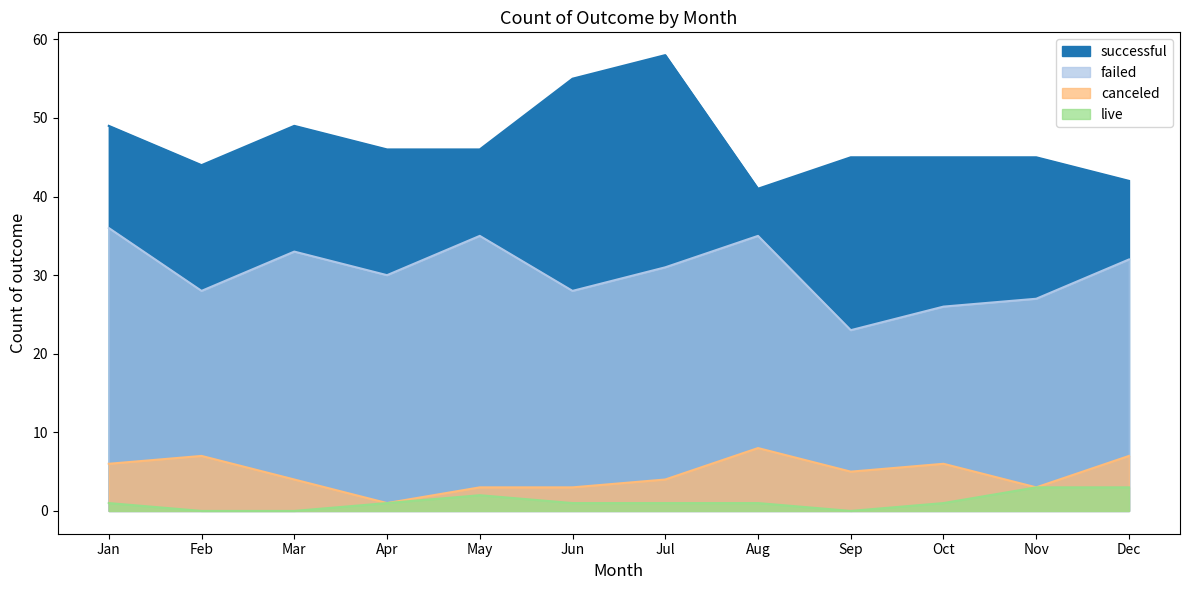

Is it true that failed equals 27 at Nov?

True